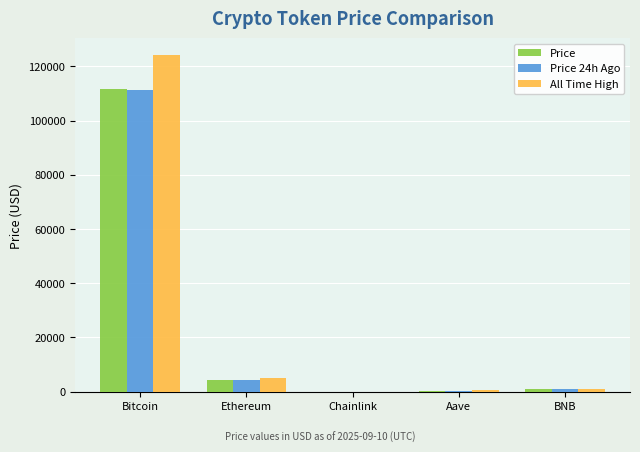

What is the highest value of the Price 24h Ago series?

111427.0